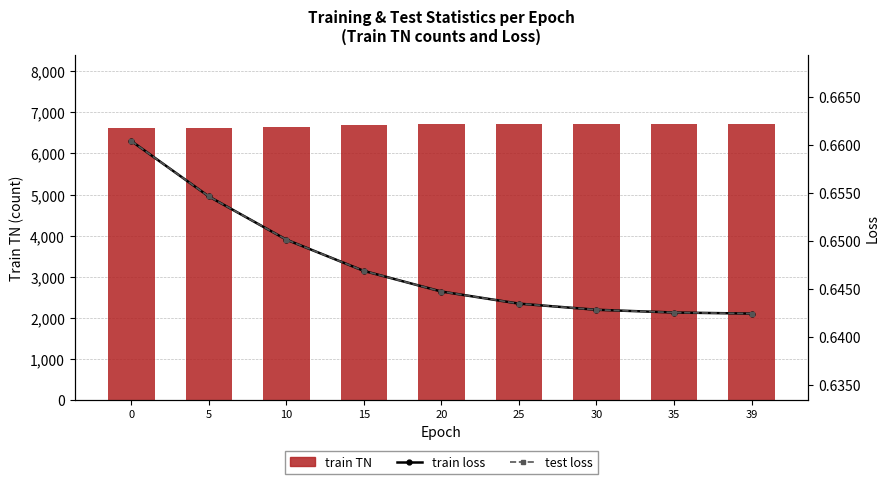

What is the sum of all test loss values?

5.8